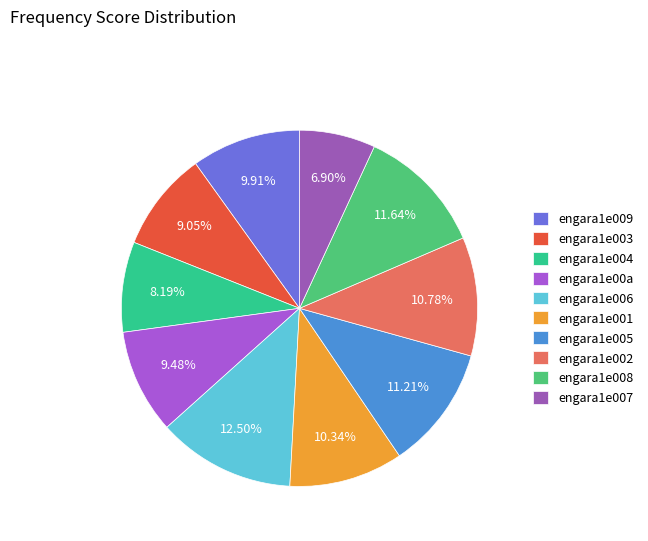

Which slice is the smallest?

engara1e007